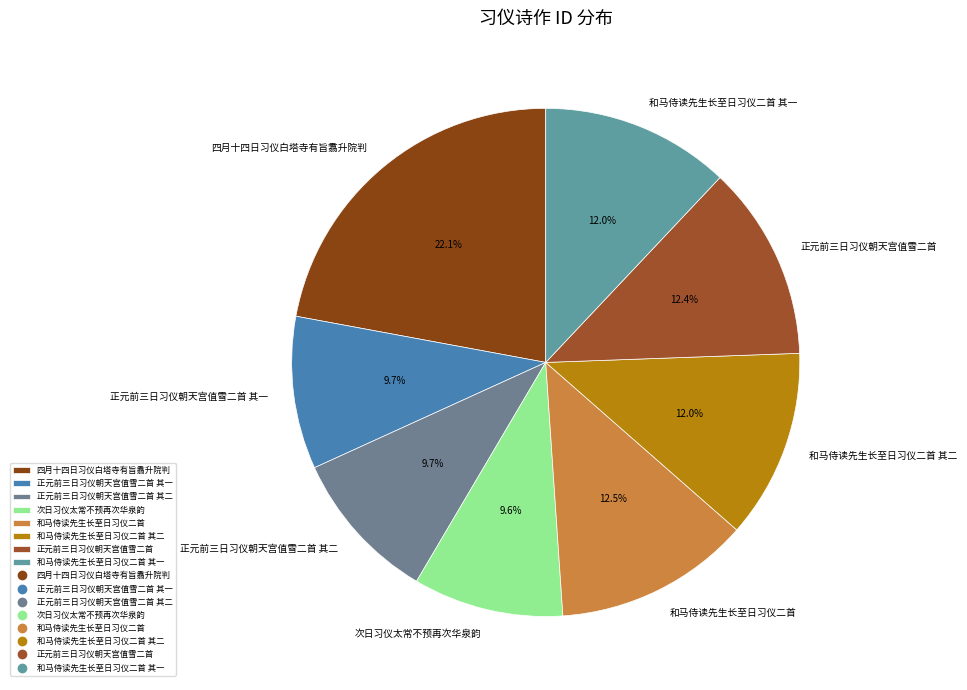

What portion of the pie excludes 正元前三日习仪朝天宫值雪二首?

87.6%